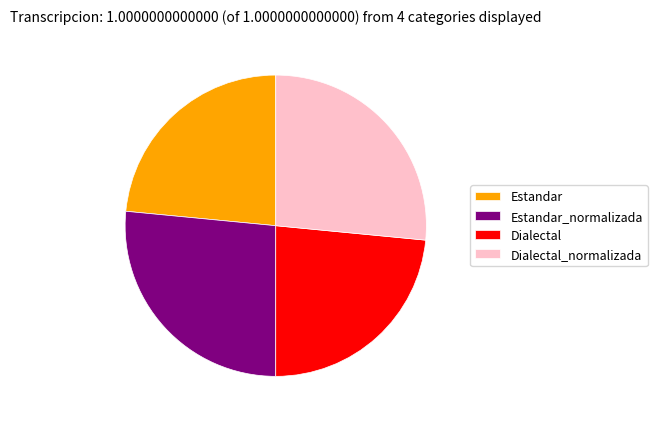

Does Dialectal account for over 50% of the chart?

No